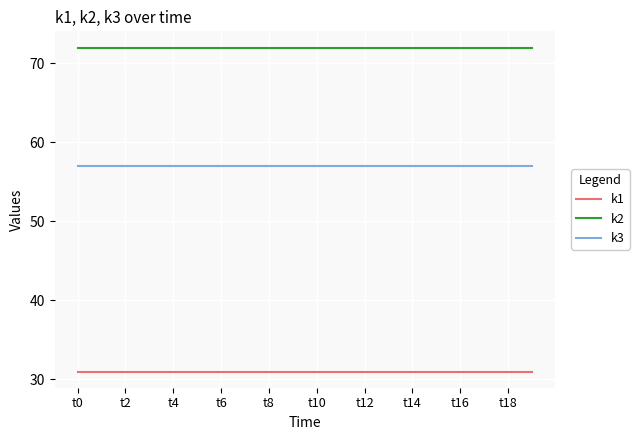

Rank the series by their maximum value, from lowest to highest.

k1, k3, k2